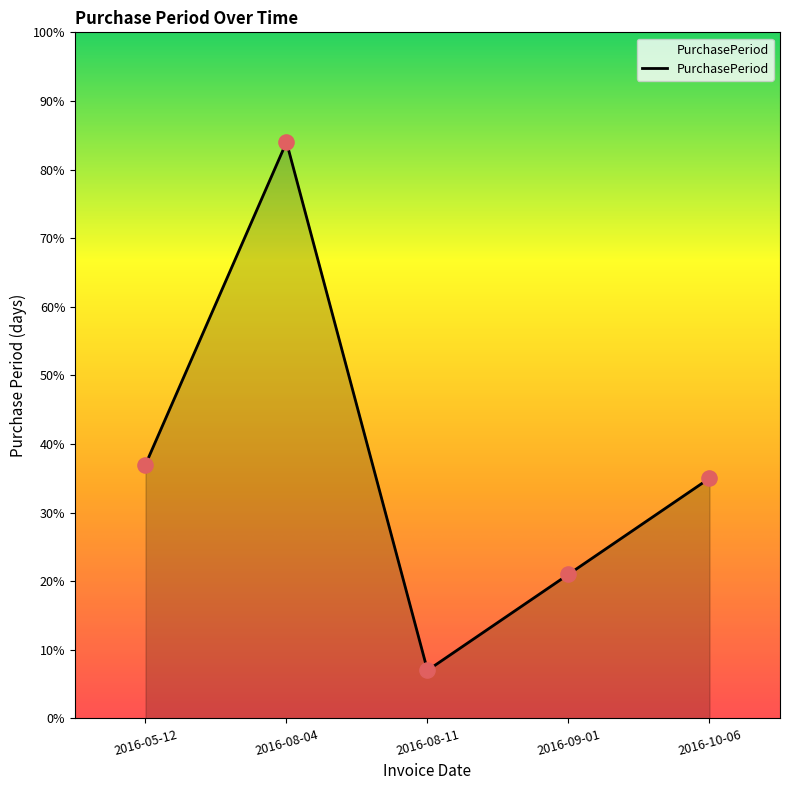

What is the change in value from 2016-05-12 to 2016-09-01?

-16